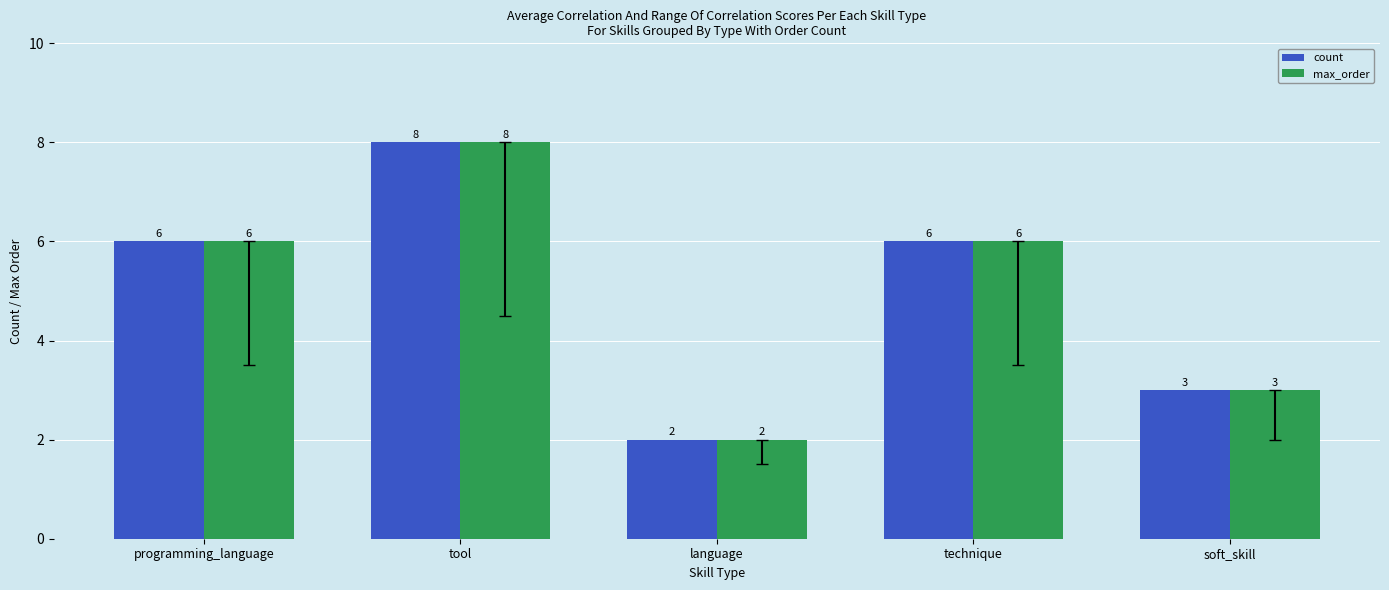

What is the difference between the maximum and minimum values in the count series?

6